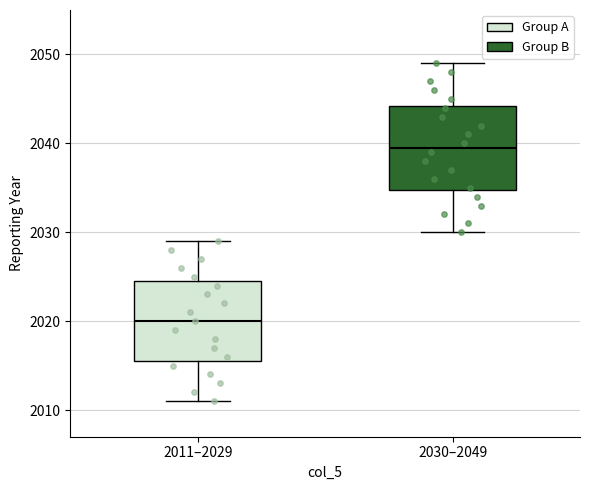

Where does the median line of the box for 2011–2029 sit on the y-axis? The values are not printed on the chart, so give them approximately, as read against the axis.

2020